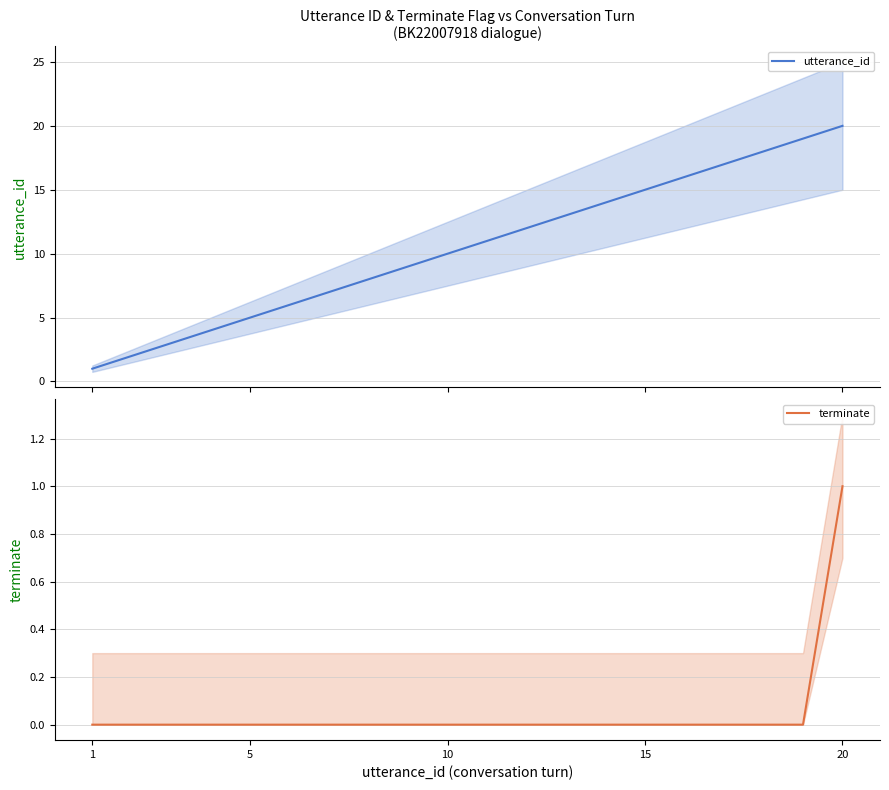

True or false: utterance_id has more than 0 interior local peaks.

False